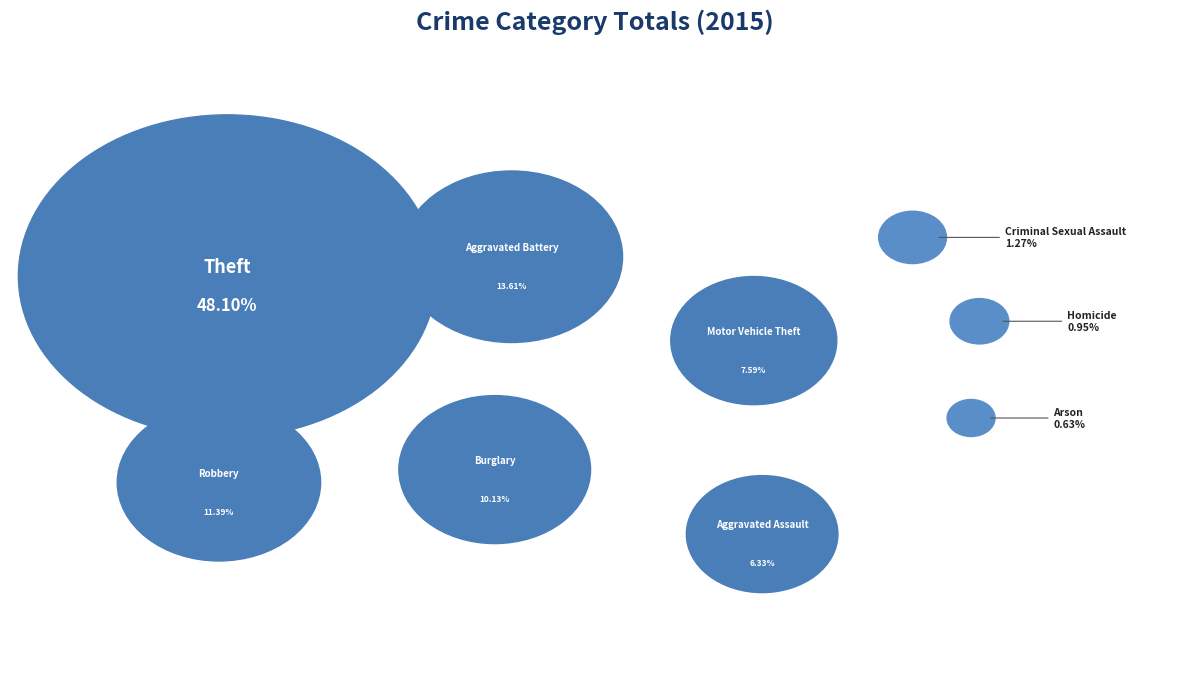

Do Criminal Sexual Assault and Burglary together represent more than half of the pie?

No